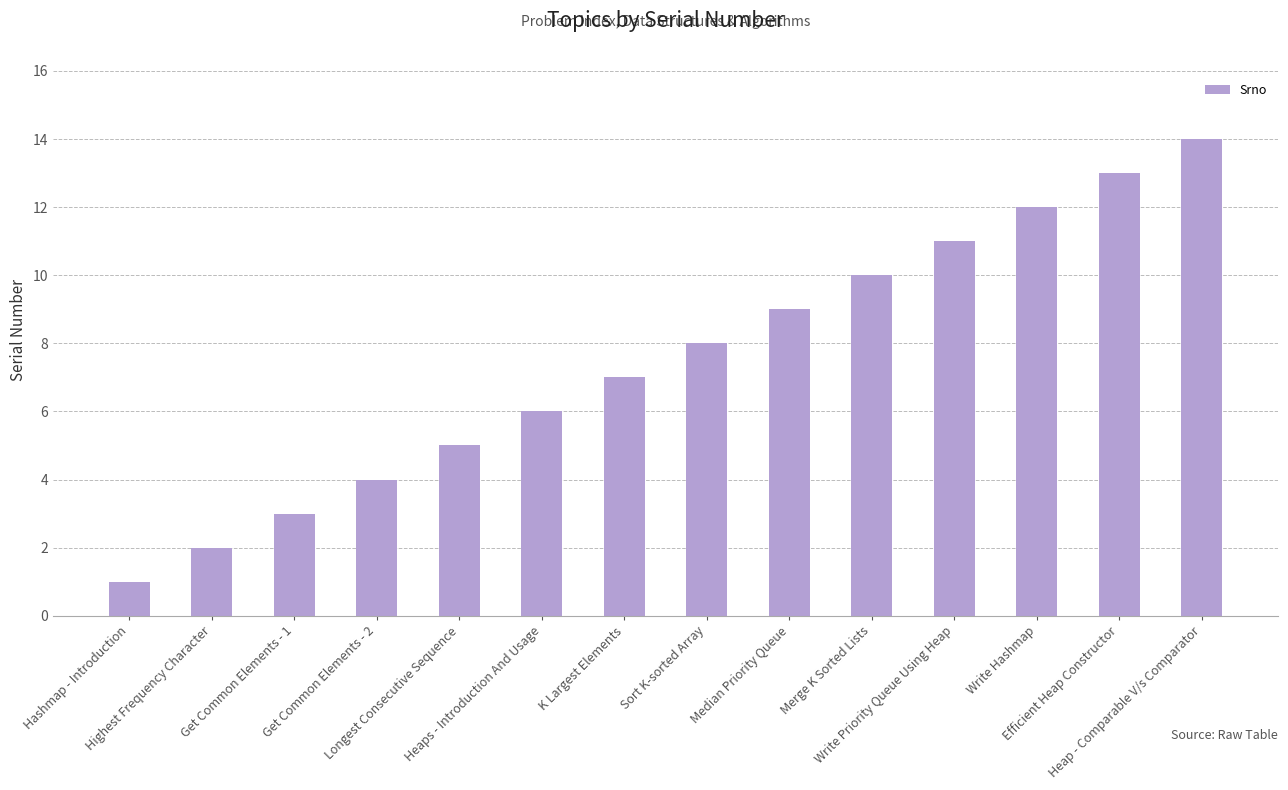

Rank the categories by value from highest to lowest.

Heap - Comparable V/s Comparator, Efficient Heap Constructor, Write Hashmap, Write Priority Queue Using Heap, Merge K Sorted Lists, Median Priority Queue, Sort K-sorted Array, K Largest Elements, Heaps - Introduction And Usage, Longest Consecutive Sequence, Get Common Elements - 2, Get Common Elements - 1, Highest Frequency Character, Hashmap - Introduction